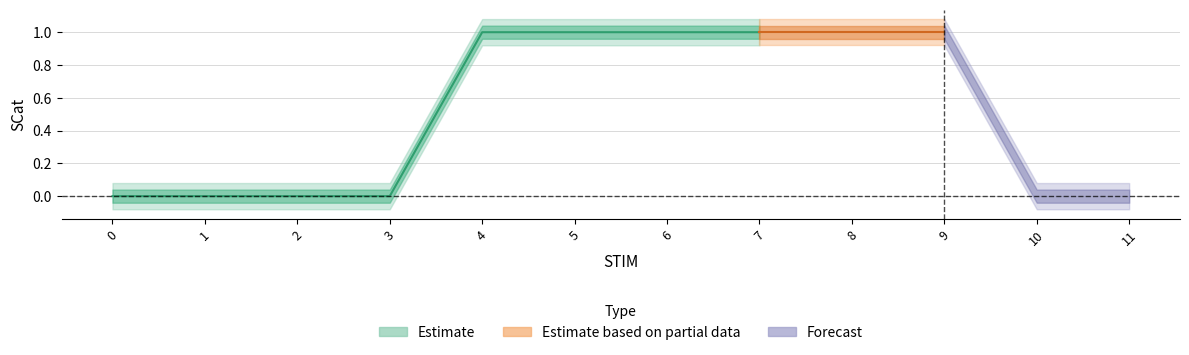

List the labels in order of value, smallest first.

0, 1, 2, 3, 10, 11, 4, 5, 6, 7, 8, 9